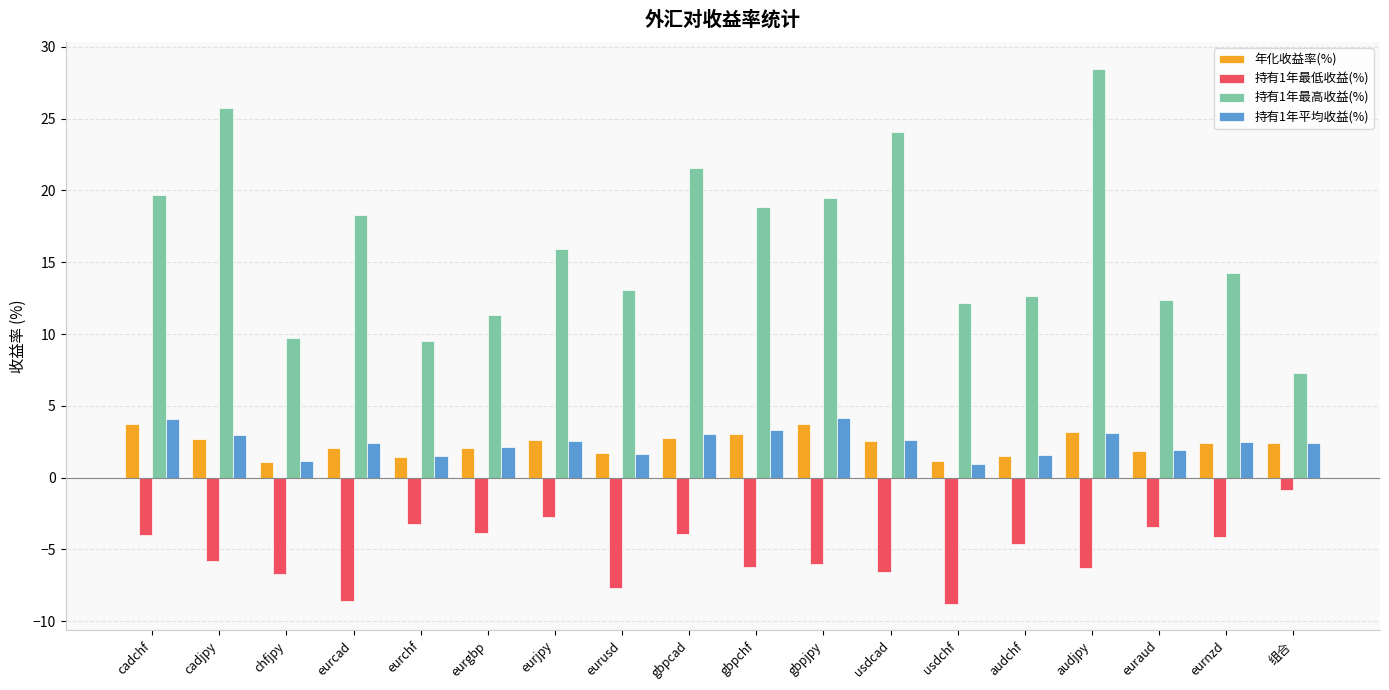

What is the maximum value for 持有1年平均收益(%)?

4.2